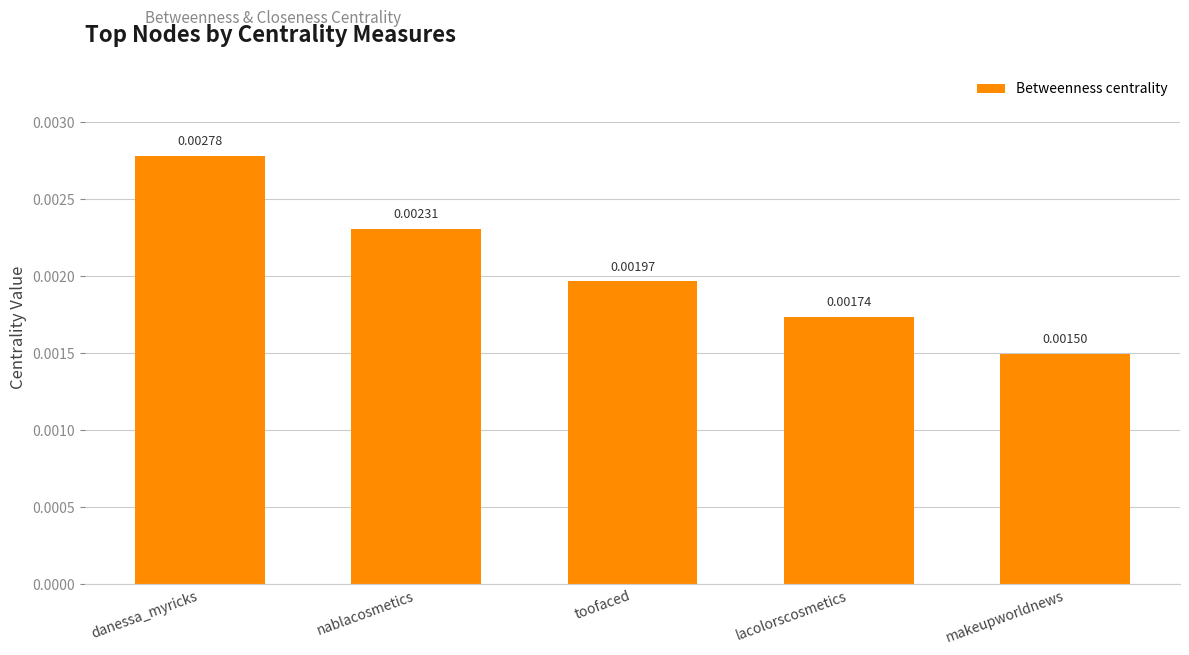

List the labels in order of value, smallest first.

makeupworldnews, lacolorscosmetics, toofaced, nablacosmetics, danessa_myricks